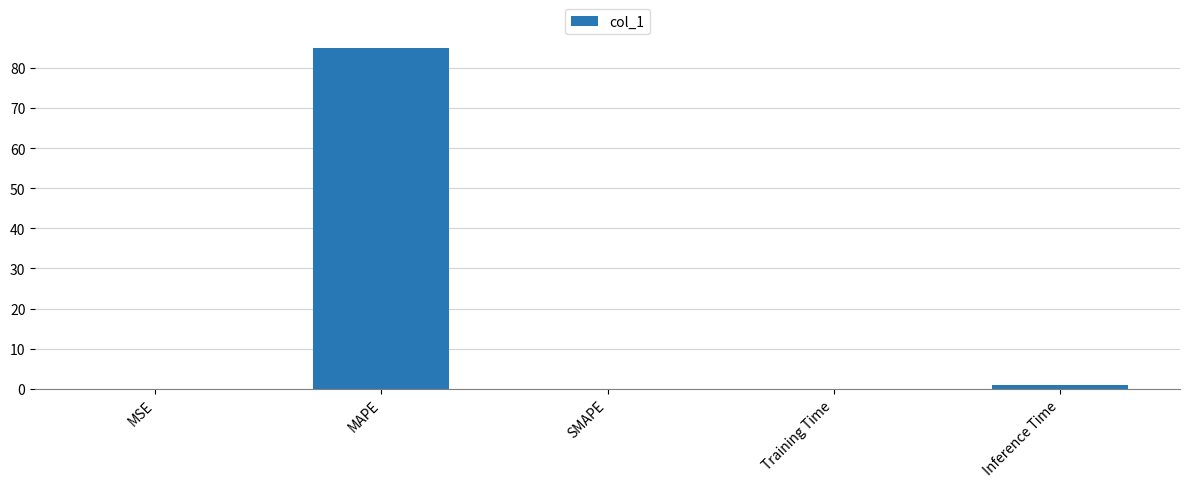

True or false: the data shows 0.0 at SMAPE.

True